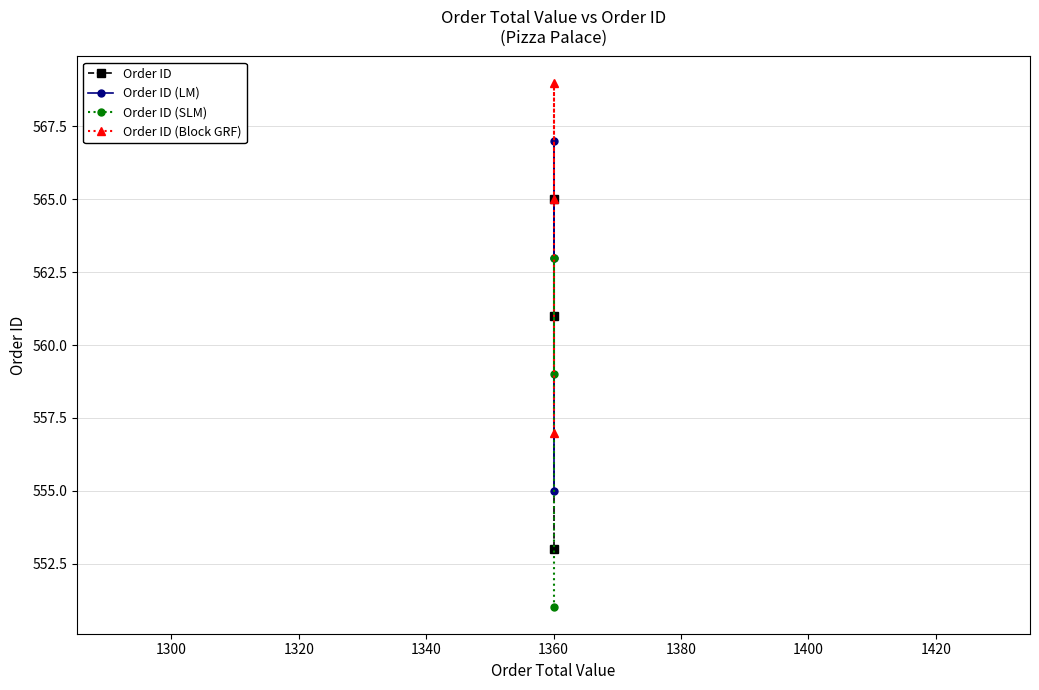

Between 1300 and 1320, which series saw the biggest shift?

Order ID